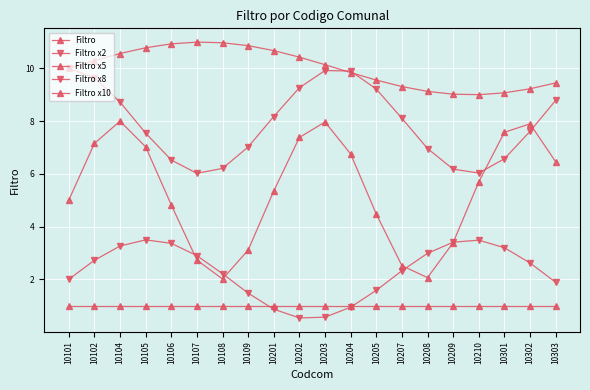

What is the smallest value displayed?

0.5